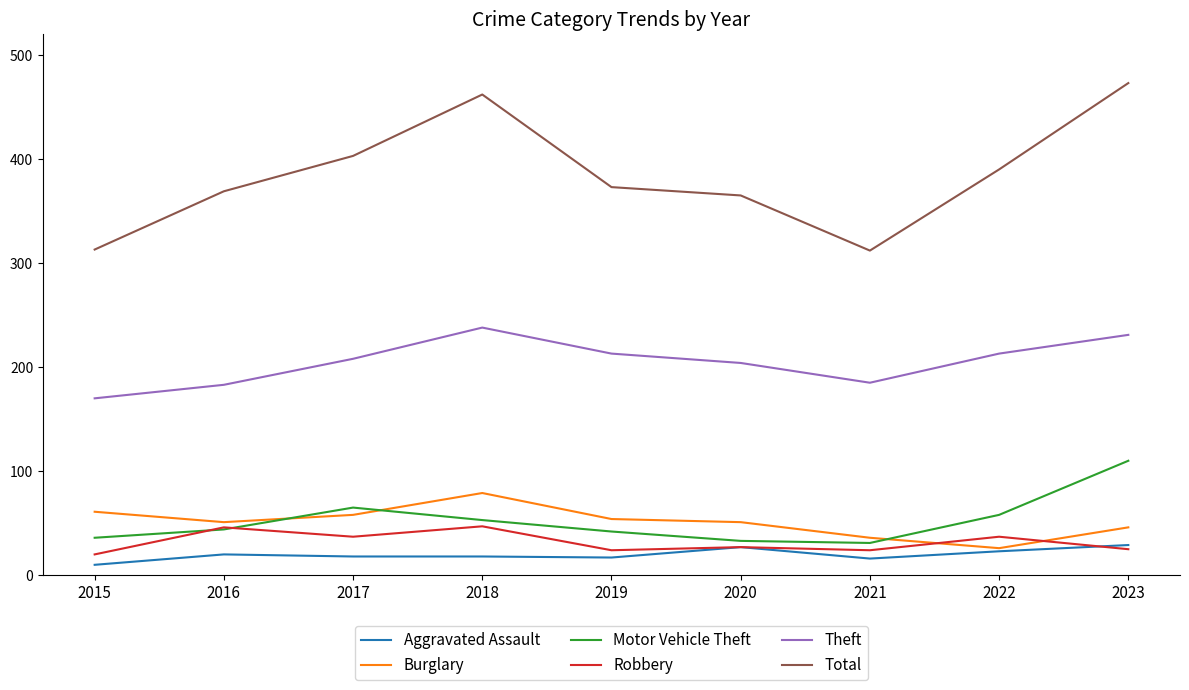

Does the chart display data point markers on the line(s)?

No